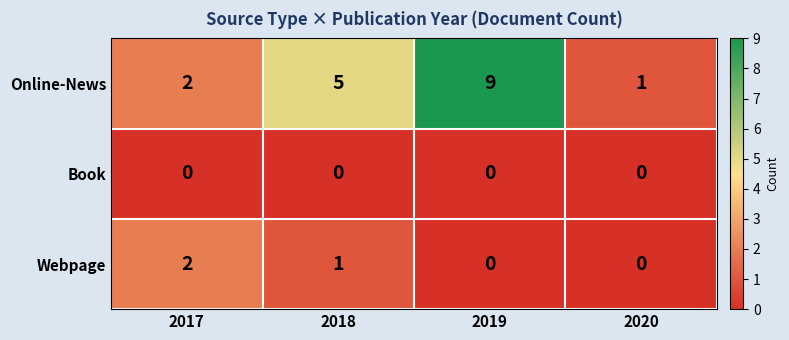

Reading left to right, what are all the values shown in this chart?

Online-News: 2017=2	2018=5	2019=9	2020=1
Book: 2017=0	2018=0	2019=0	2020=0
Webpage: 2017=2	2018=1	2019=0	2020=0